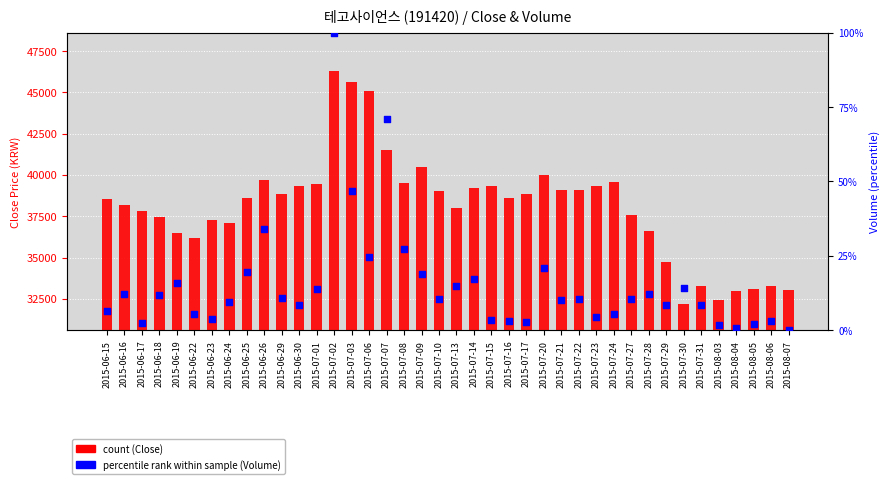

What are all the series names shown in the legend?

count (Close), percentile rank within sample (Volume)